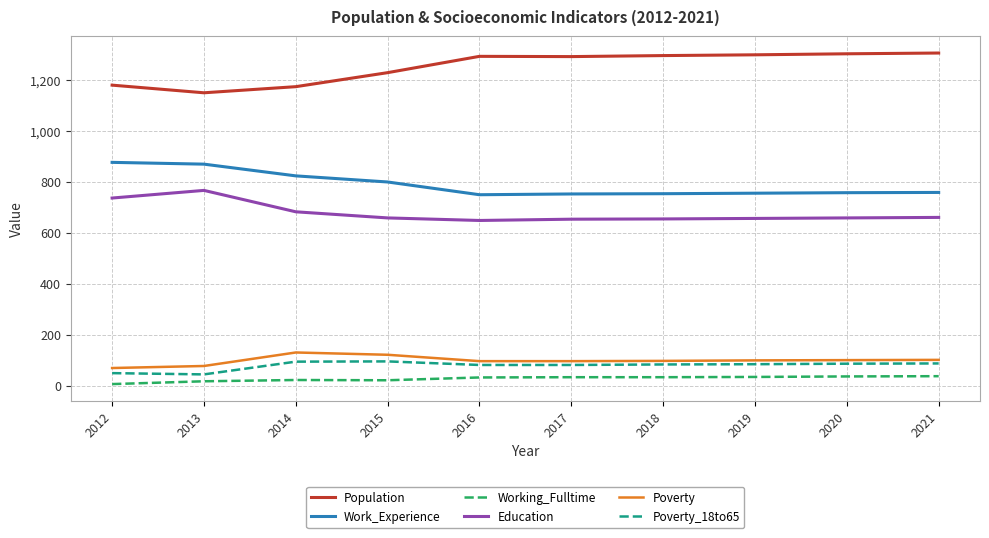

Rank the series by their maximum value, from highest to lowest.

Population, Work_Experience, Education, Poverty, Poverty_18to65, Working_Fulltime